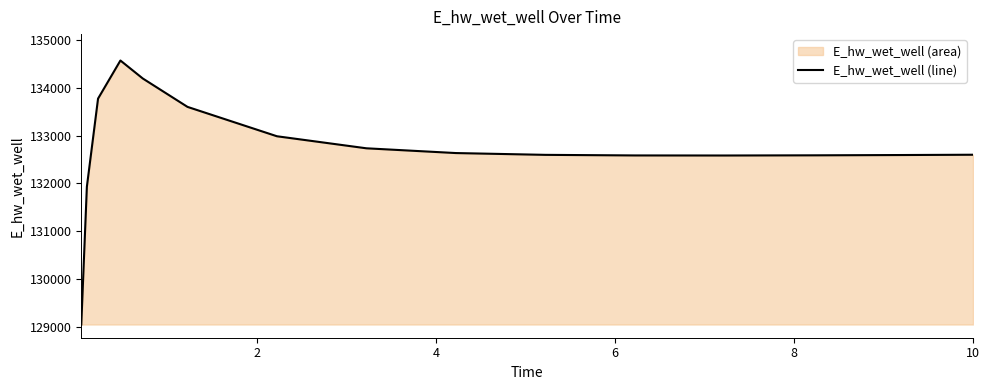

What is the minimum value shown in the chart?

129048.5